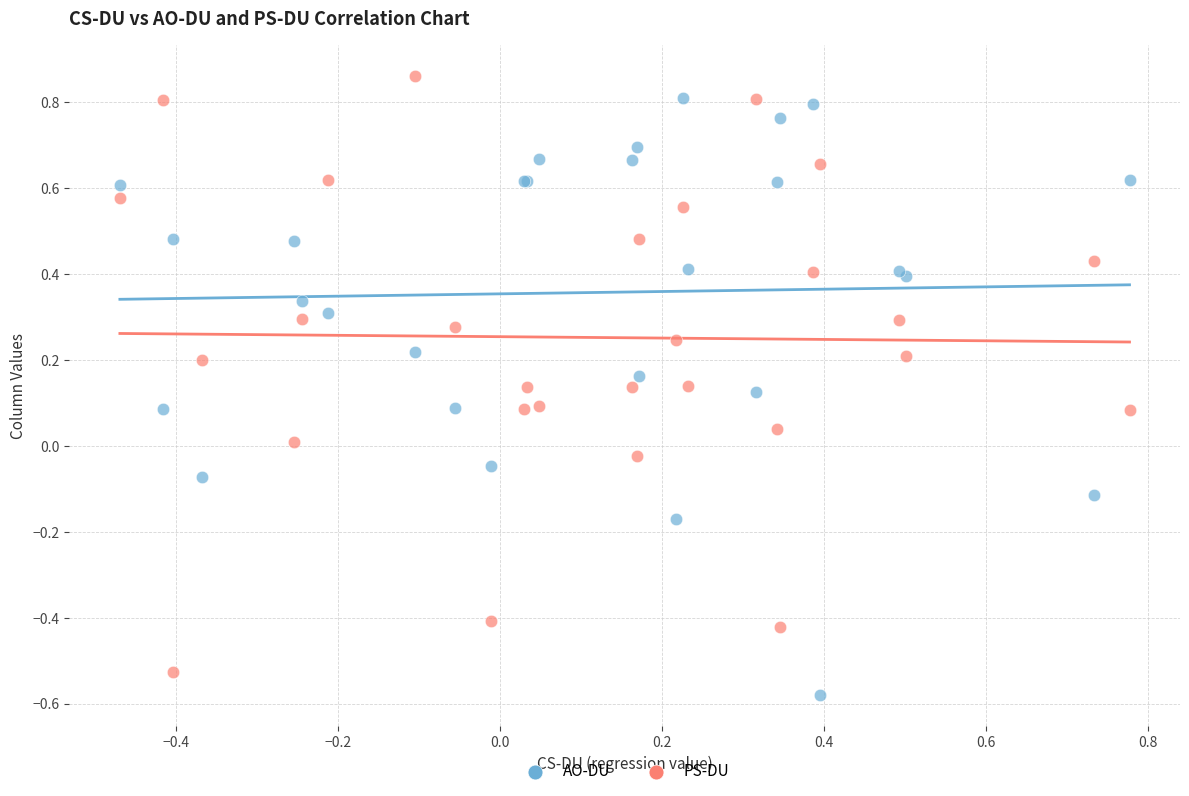

Which series contains the lowest Y value?

AO-DU